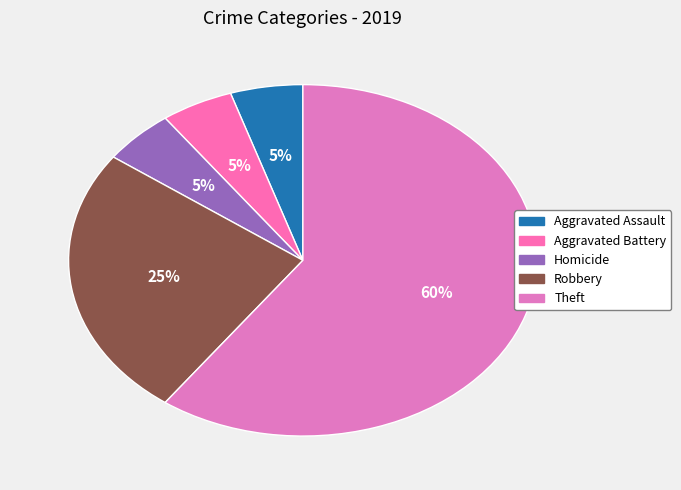

How many slices are in this pie chart?

5